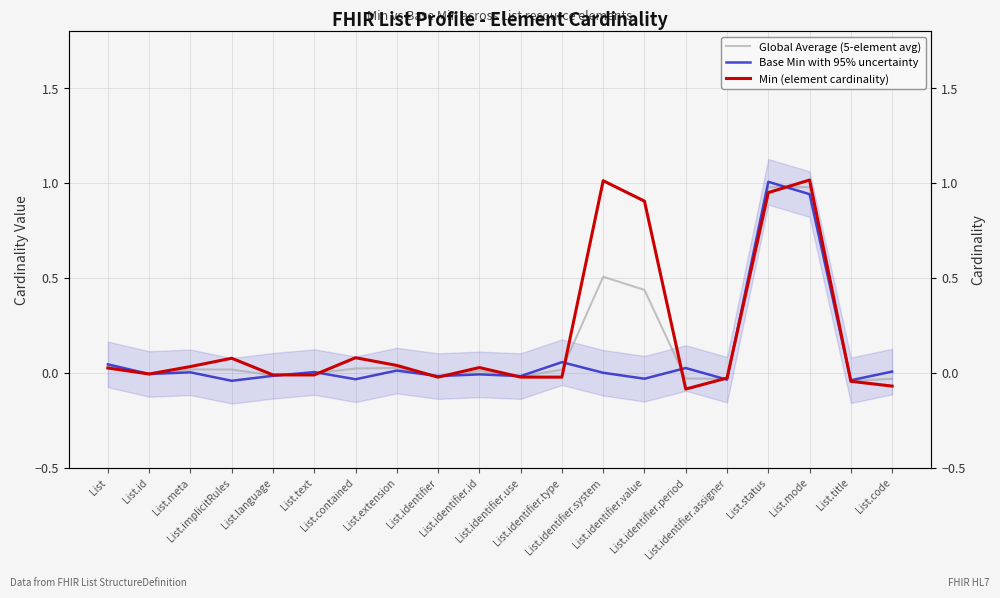

What is the maximum value for Global Average (5-element avg)?

1.0